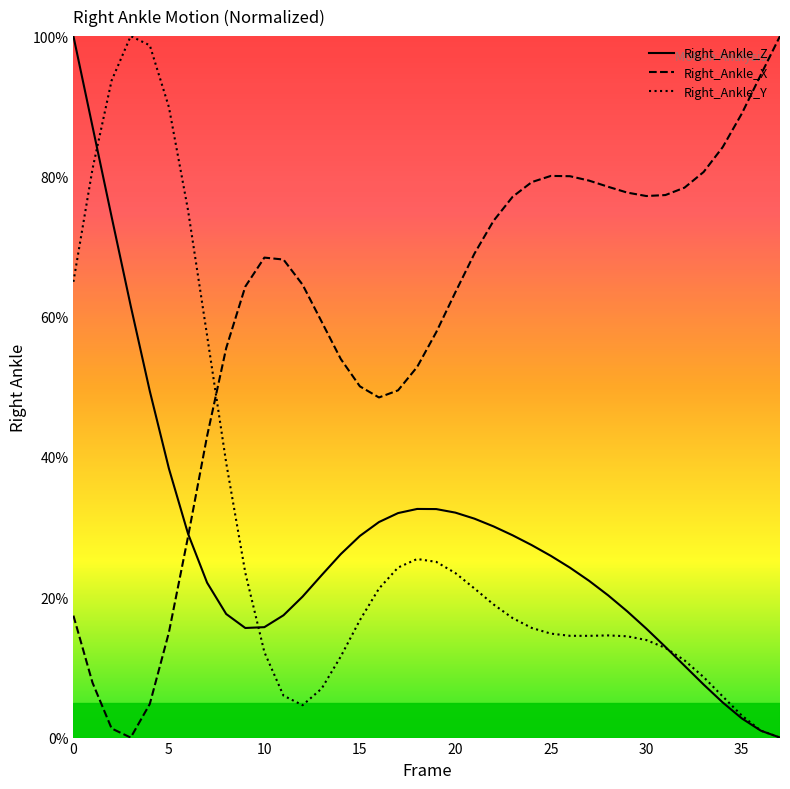

Is this an area chart (filled region under the line)?

No